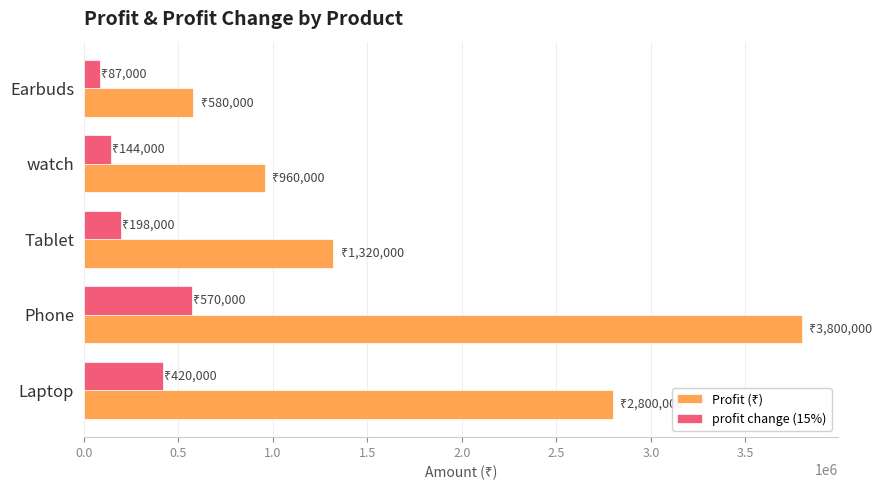

The profit change (15%) series shows 306427 at Phone. True or false?

False